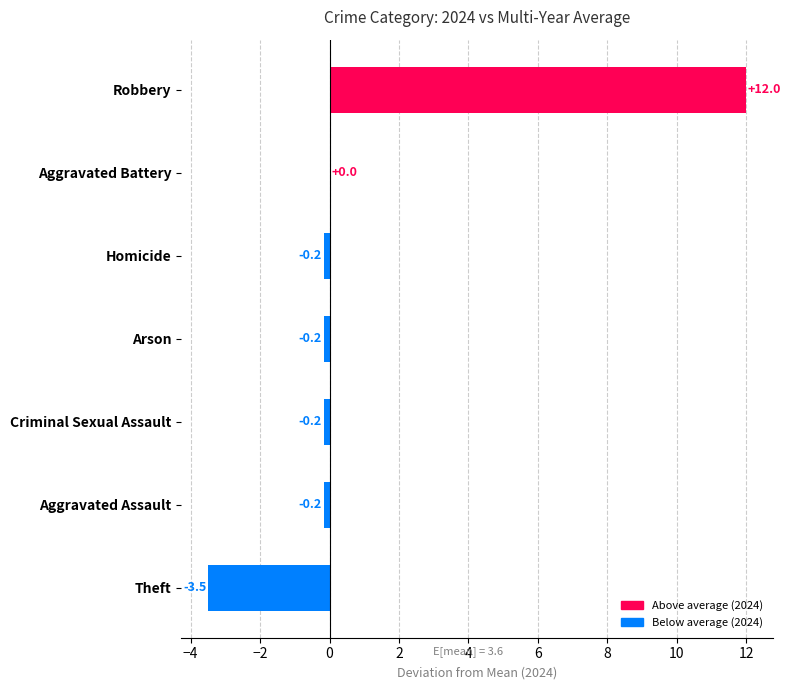

What is the greatest value displayed?

12.0